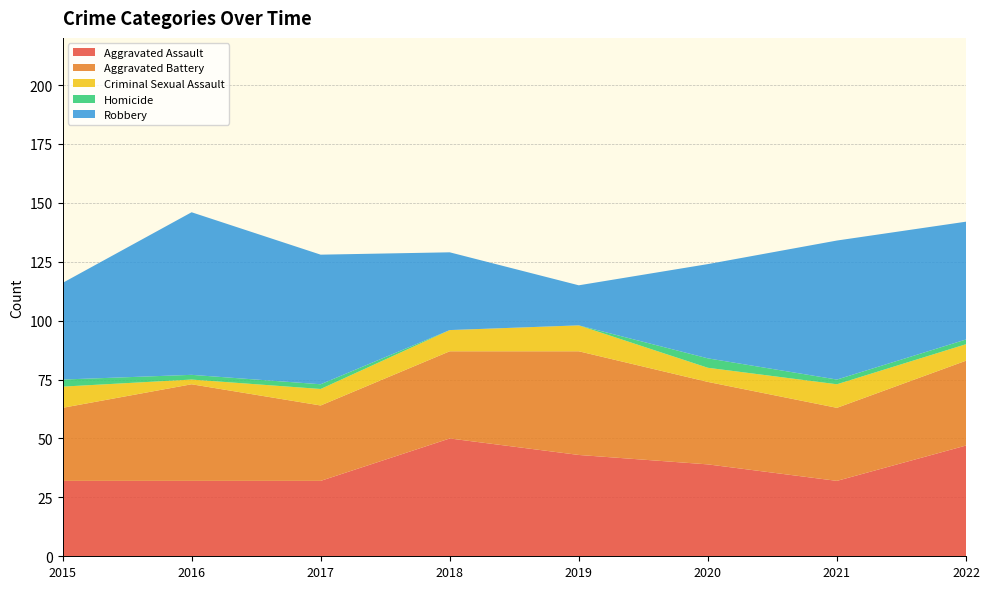

Reading right to left, list all the values displayed in this chart.

Aggravated Assault: 2022=47	2021=32	2020=39	2019=43	2018=50	2017=32	2016=32	2015=32
Aggravated Battery: 2022=36	2021=31	2020=35	2019=44	2018=37	2017=32	2016=41	2015=31
Criminal Sexual Assault: 2022=7	2021=10	2020=6	2019=11	2018=9	2017=7	2016=2	2015=9
Homicide: 2022=2	2021=2	2020=4	2019=0	2018=0	2017=2	2016=2	2015=3
Robbery: 2022=50	2021=59	2020=40	2019=17	2018=33	2017=55	2016=69	2015=41